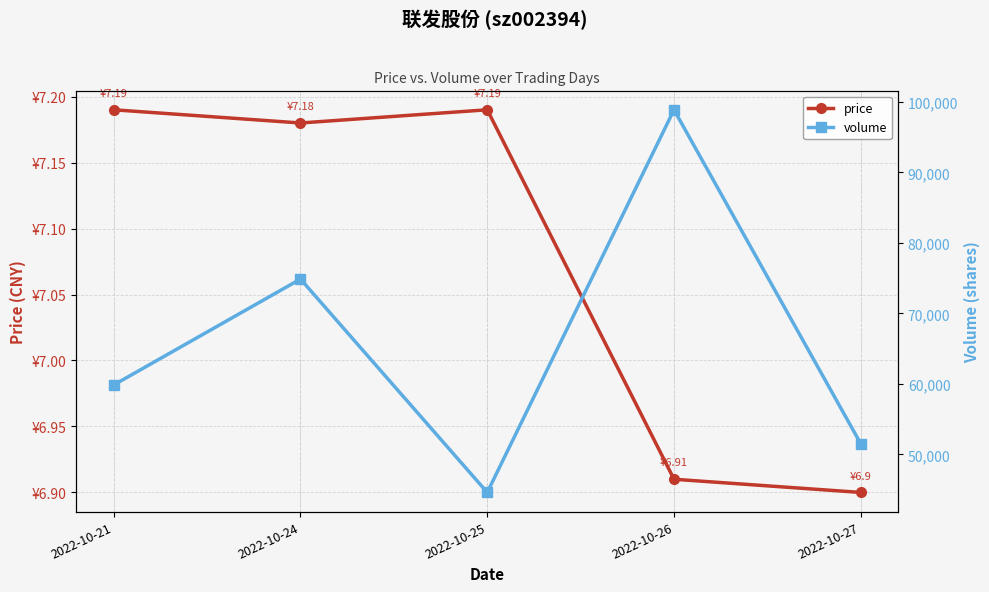

True or false: price and volume intersect in this chart.

False